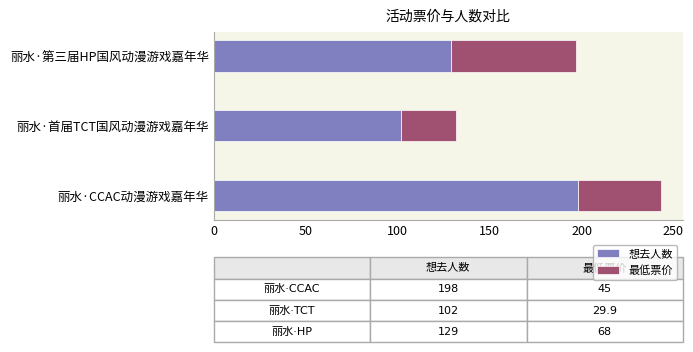

How many categories are shown in the chart?

3